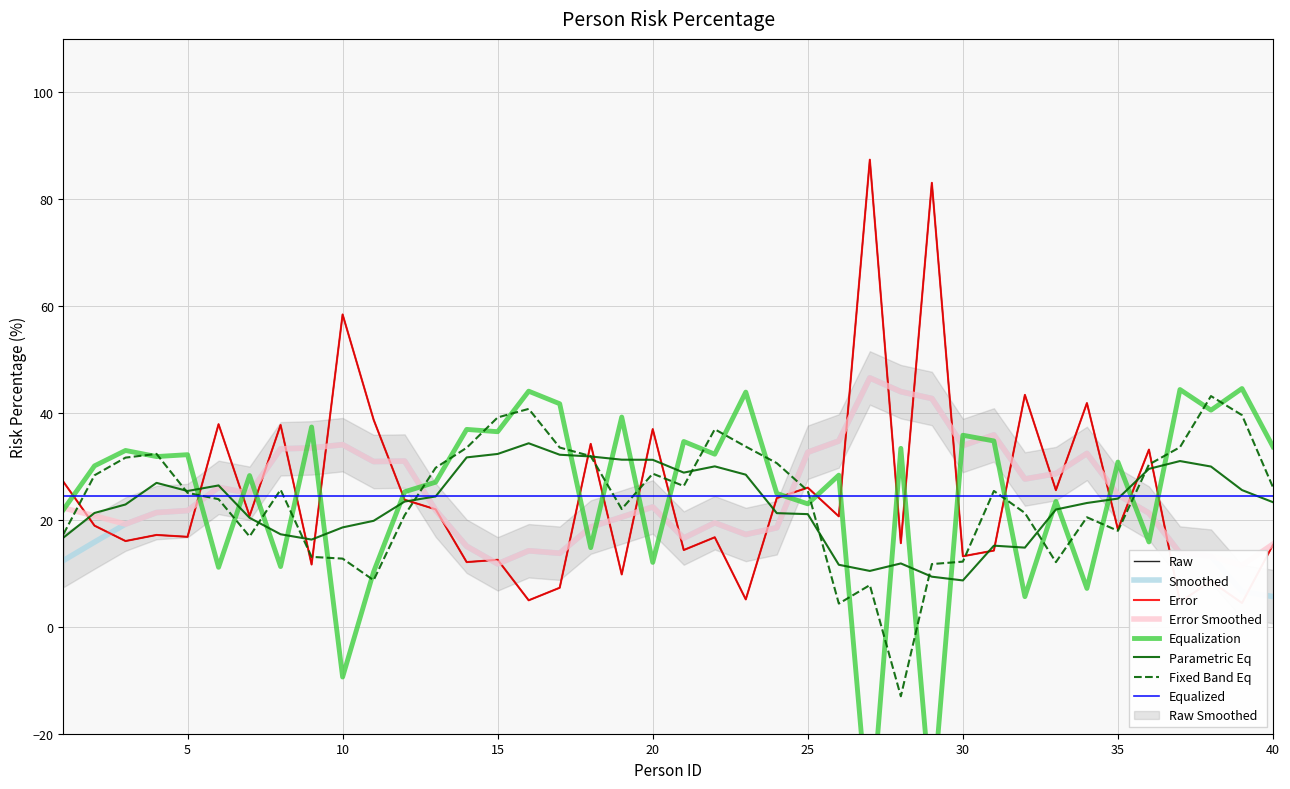

What is the change in value from 34 to 38?

-33.4